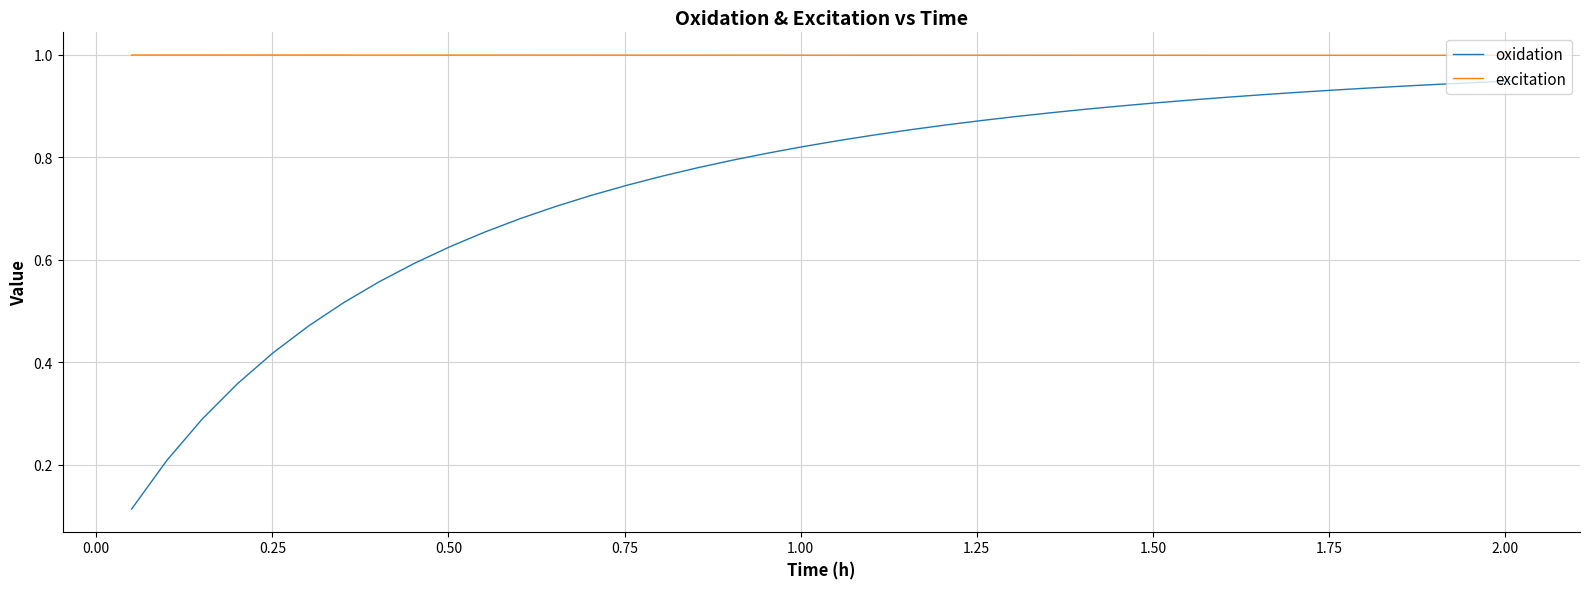

True or false: excitation and oxidation cross at least once.

False